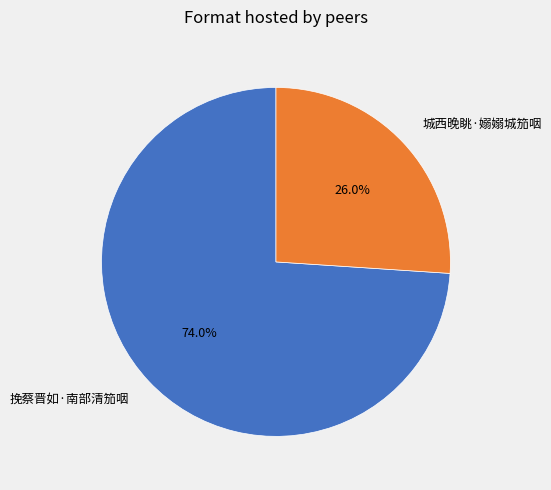

Rank the categories by value from lowest to highest.

城西晚眺·嫋嫋城笳咽, 挽蔡晋如·南部清笳咽